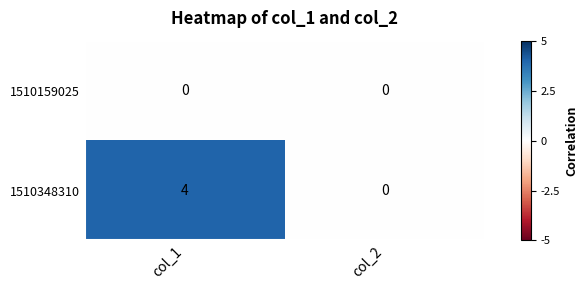

At col_1, list the series in order from smallest to largest.

1510159025, 1510348310